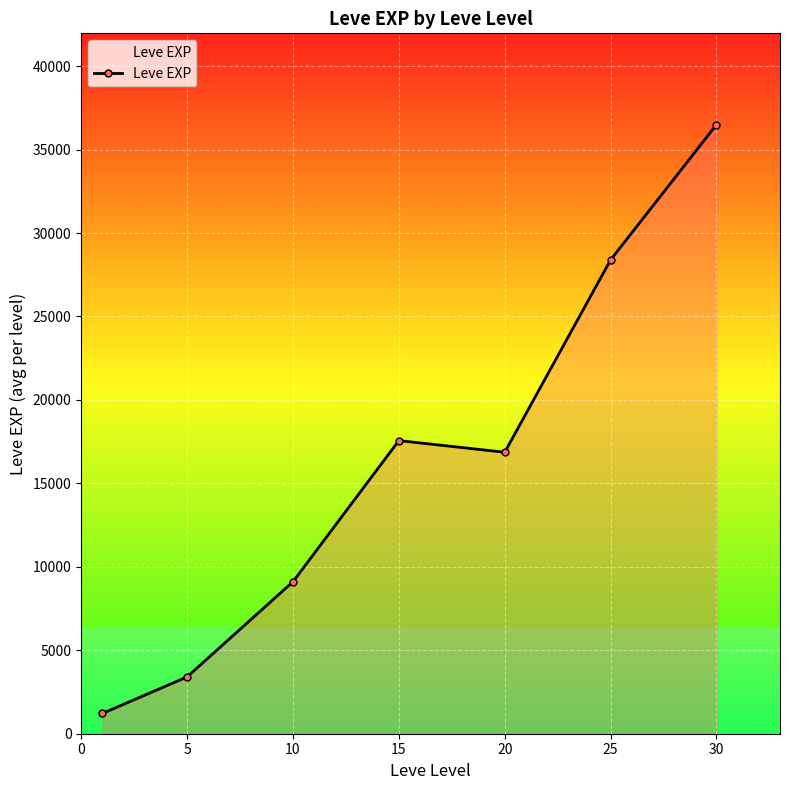

What is the sum of all values?

113039.2